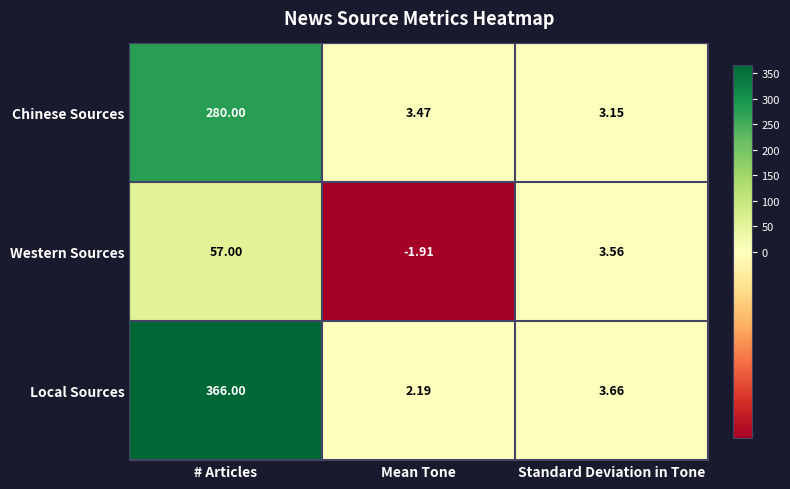

What is the maximum value shown in the chart?

366.0